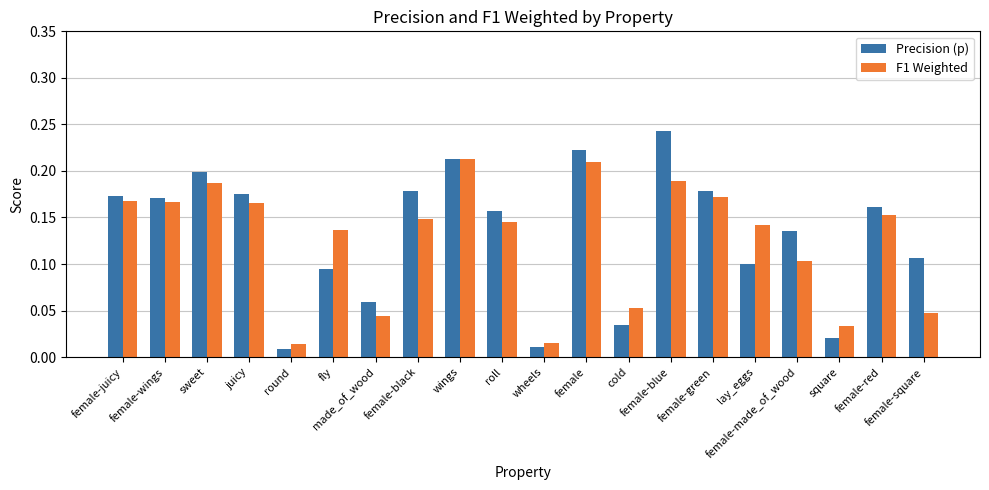

Rank the series by their maximum value, from highest to lowest.

Precision (p), F1 Weighted